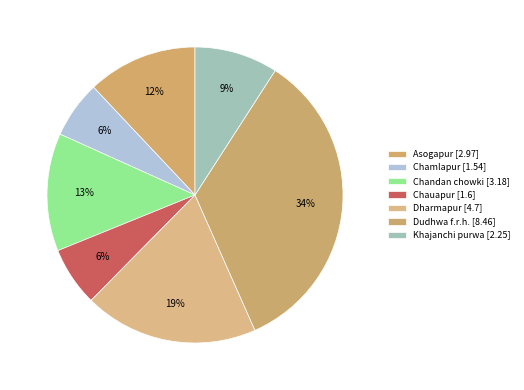

How many segments does this pie chart have?

7